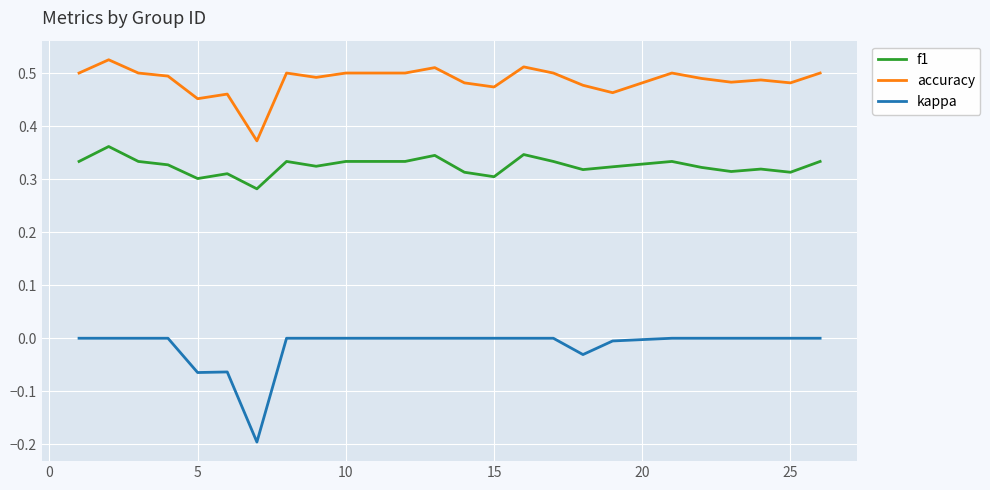

True or false: f1 and accuracy cross at least once.

False